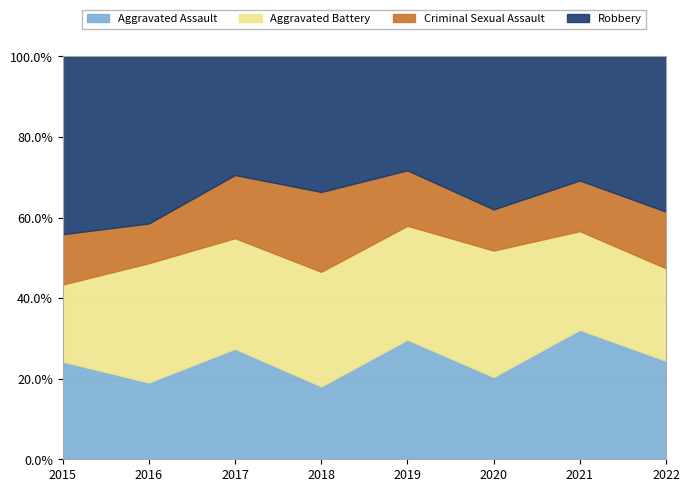

What are all the series names shown in the legend?

Aggravated Assault, Aggravated Battery, Criminal Sexual Assault, Robbery